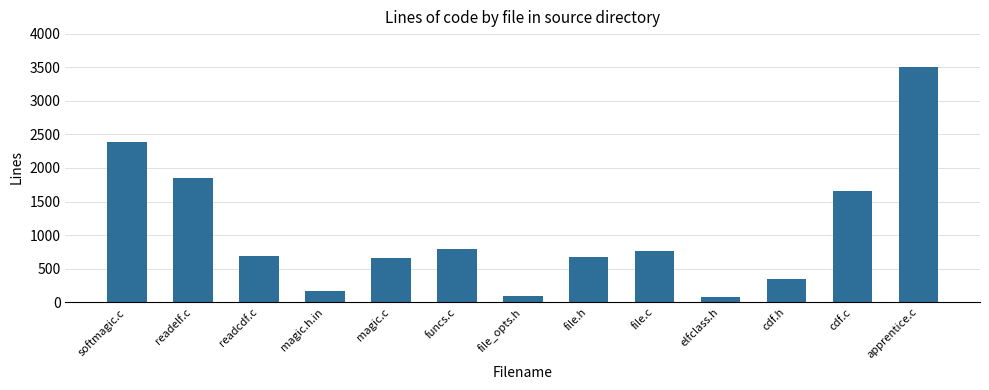

What is the difference between the values at file.c and magic.h.in?

602